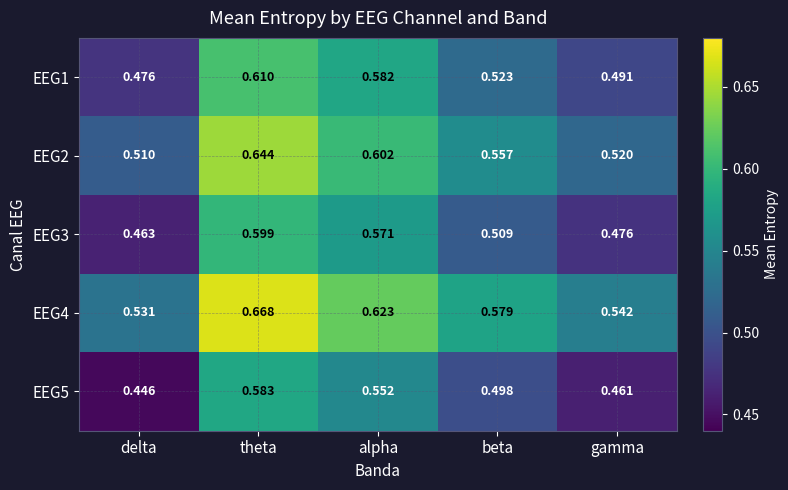

At which category is the sum across all series the highest?

theta